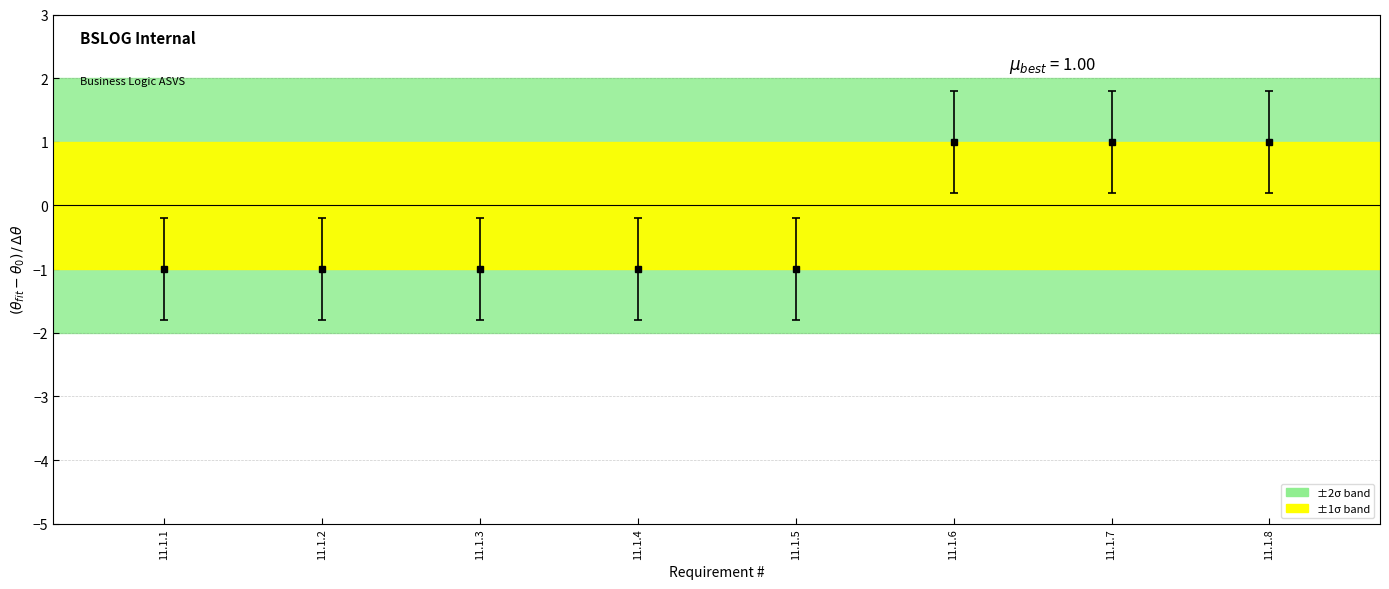

What is the change in value from 11.1.4 to 11.1.8?

+2